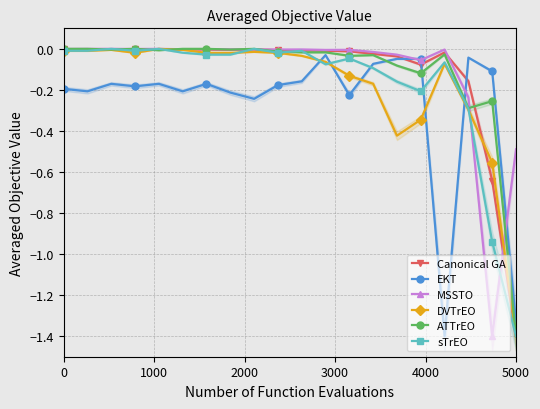

How many values in DVTrEO are below zero?

19